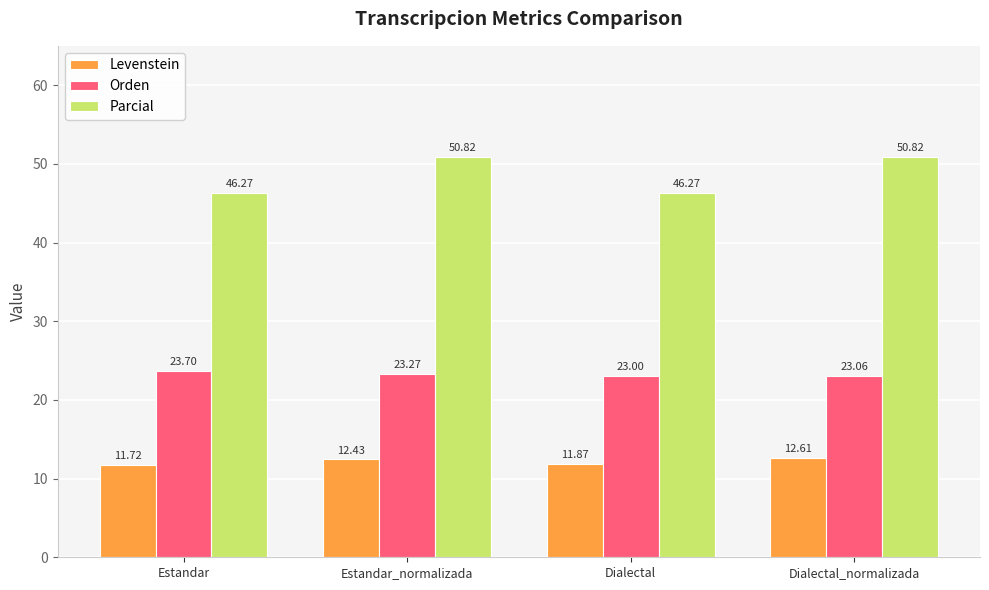

Rank the categories by Levenstein value from highest to lowest.

Dialectal_normalizada, Estandar_normalizada, Dialectal, Estandar